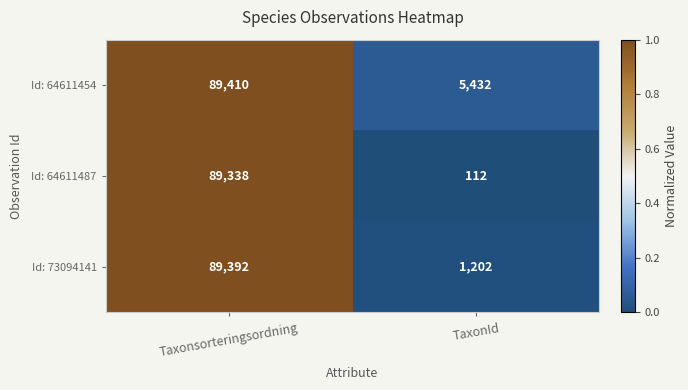

Rank the series by their average value, from lowest to highest.

Id: 64611487, Id: 73094141, Id: 64611454